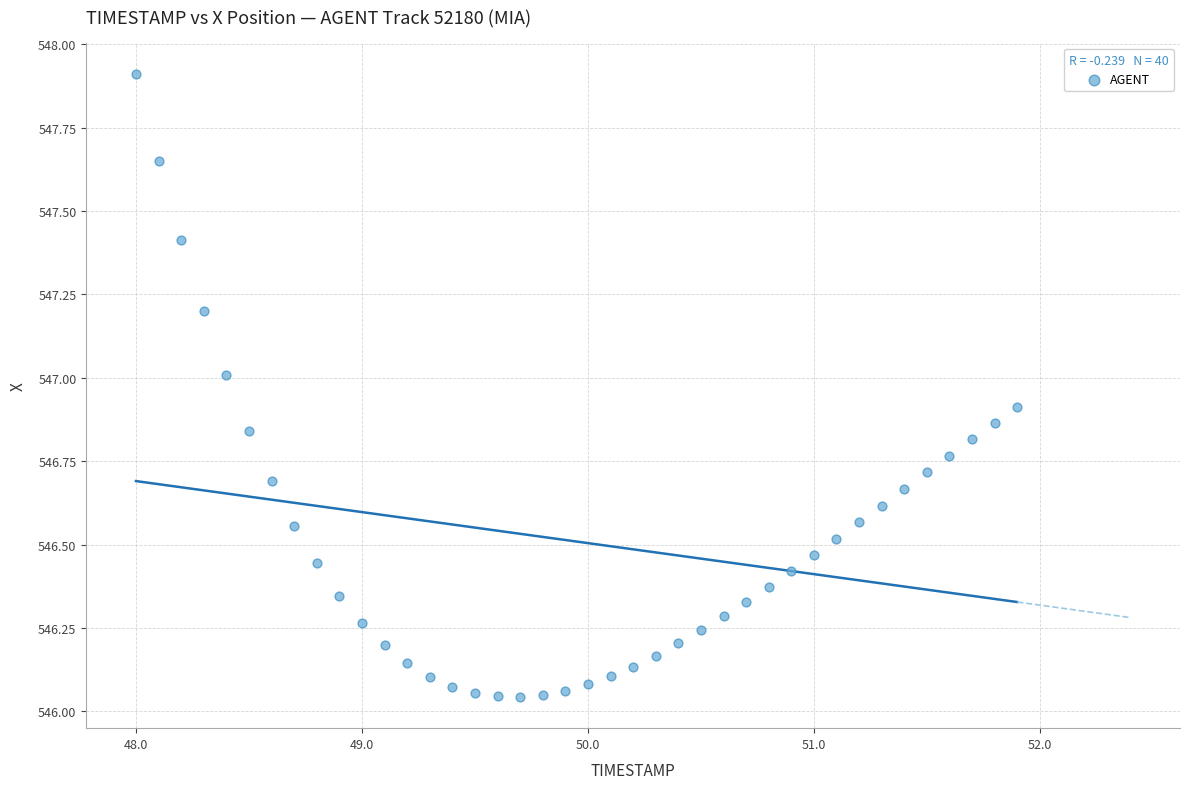

What is the range of Y values (max minus min)?

1.9